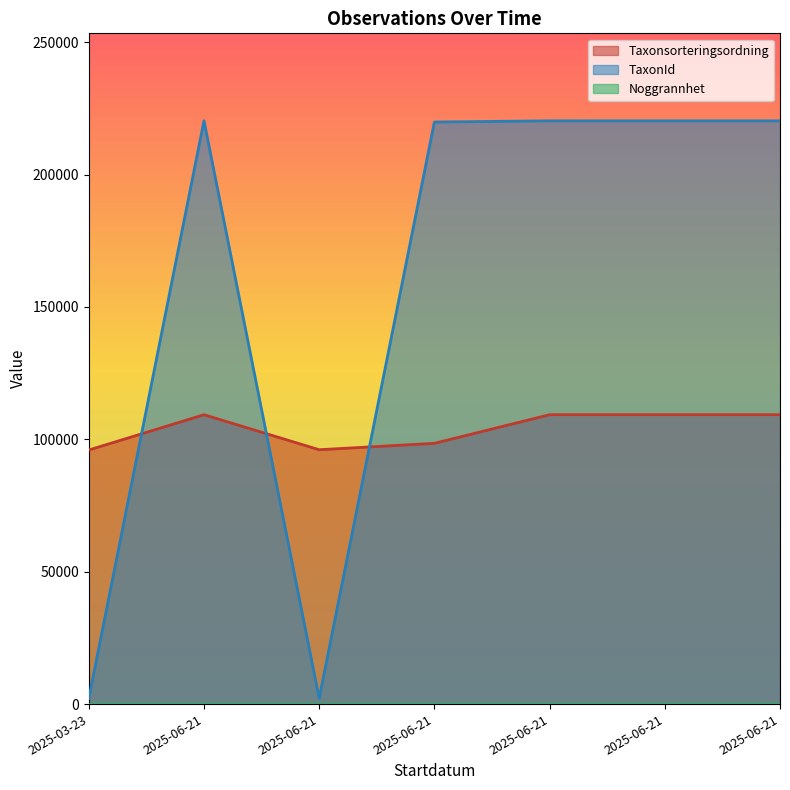

At which category does Taxonsorteringsordning reach its first local peak?

2025-06-21